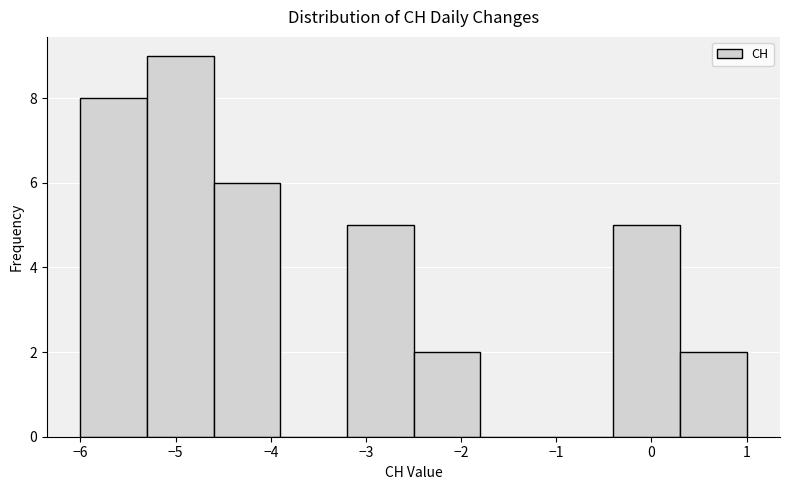

Reading left to right, transcribe this chart: for each bar, give the range it covers on the x-axis and its height. The values are not printed on the chart, so give them approximately, as read against the axis.

-6.0 to -5.3: 8
-5.3 to -4.6: 9
-4.6 to -3.9: 6
-3.9 to -3.2: 0
-3.2 to -2.5: 5
-2.5 to -1.8: 2
-1.8 to -1.1: 0
-1.1 to -0.4: 0
-0.4 to 0.3: 5
0.3 to 1.0: 2